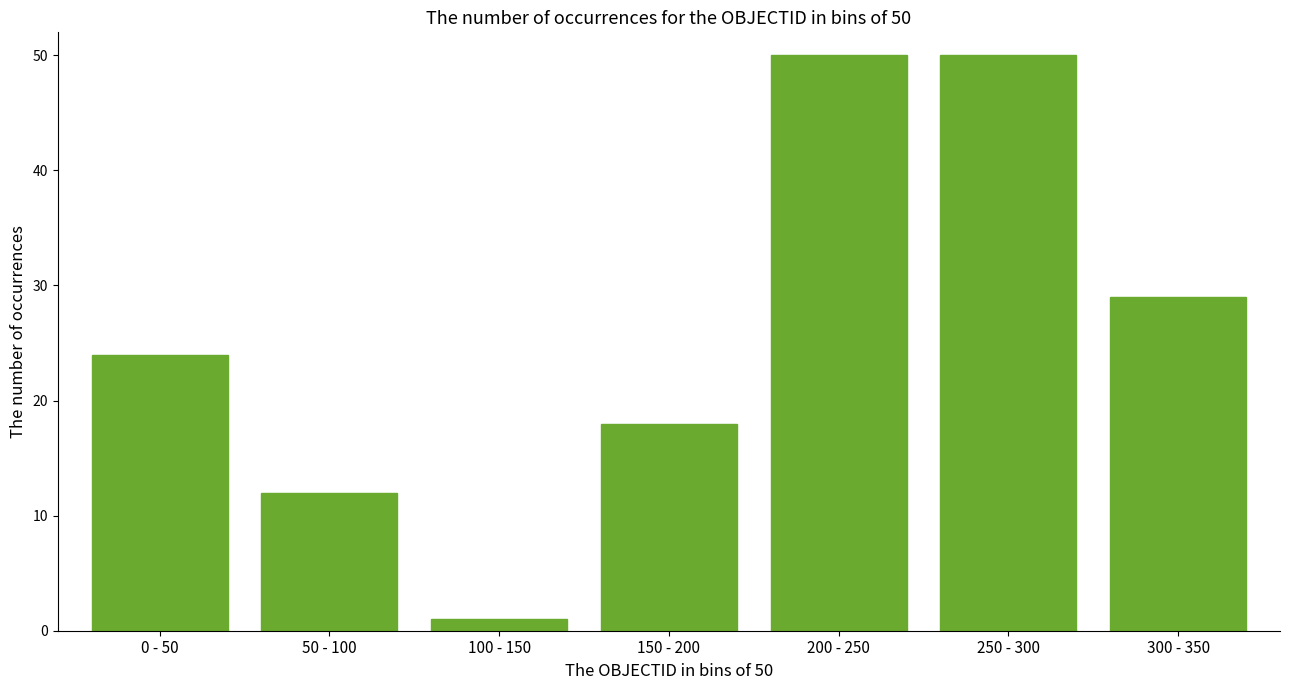

Reading right to left, transcribe all the data shown in this chart.

29	50	50	18	1	12	24